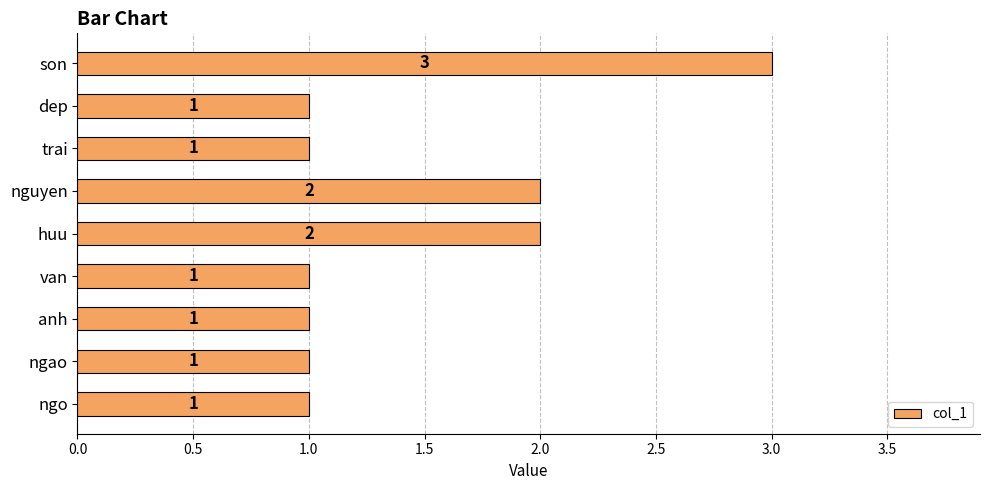

Does the chart contain stacked bars?

No